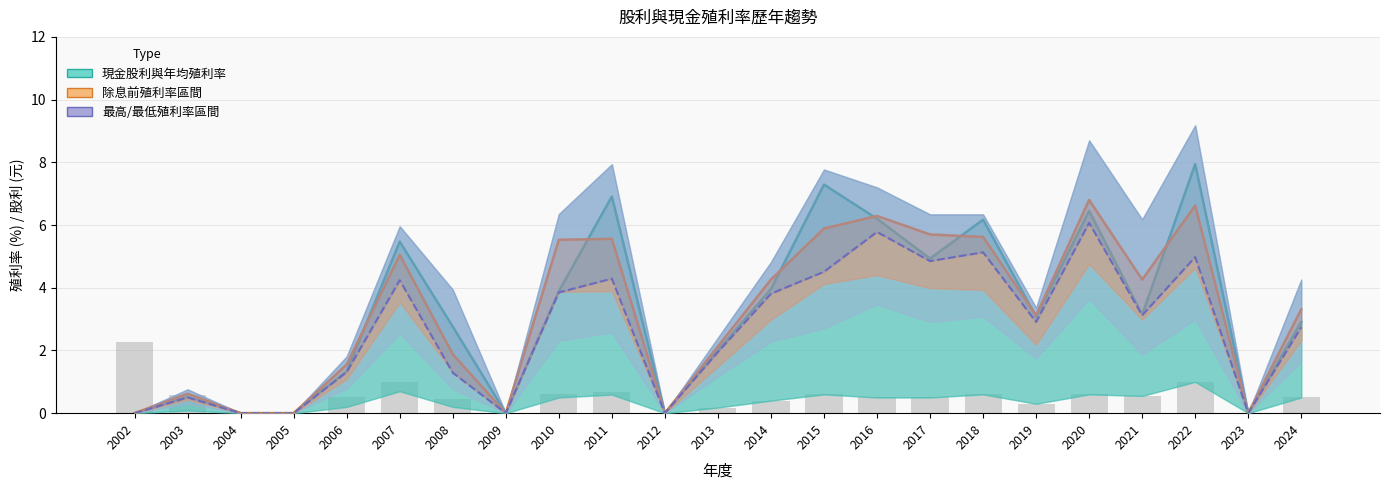

Which series changed the most between 2007 and 2008?

除息前殖利率